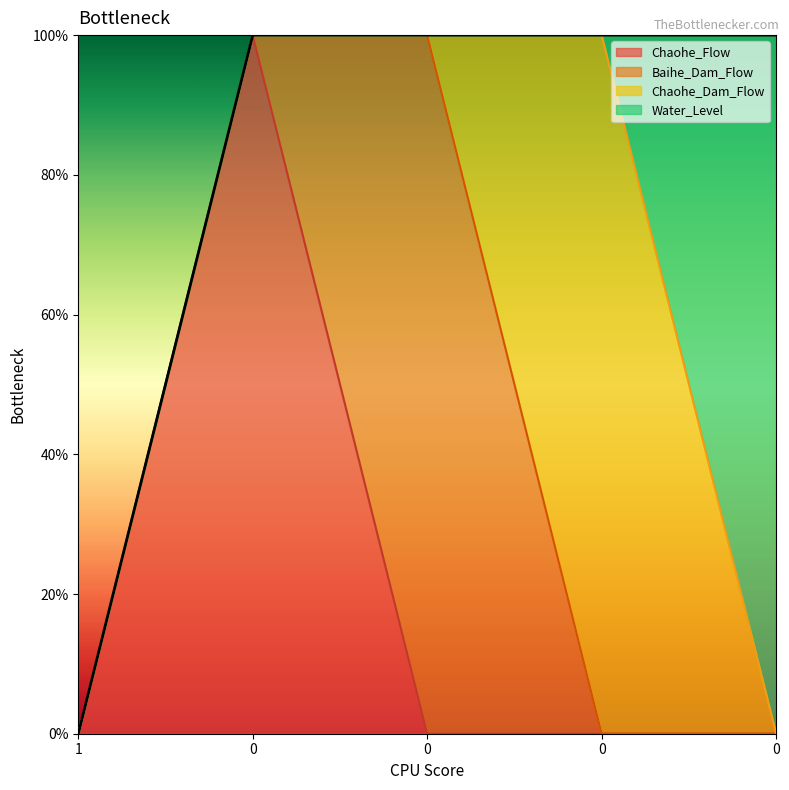

Does the chart have visible grid lines?

No